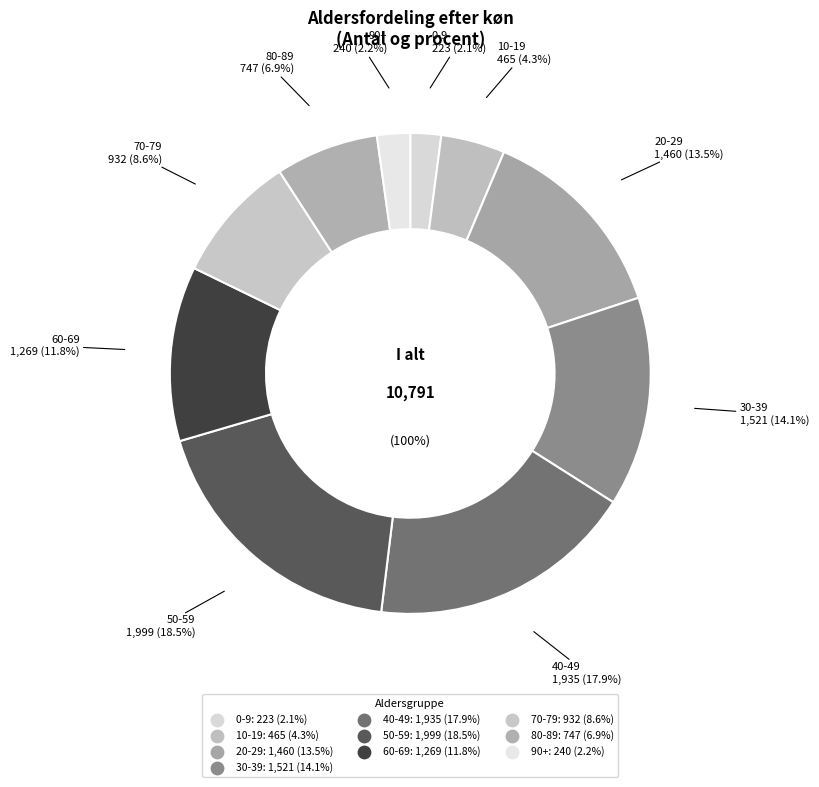

Is there a majority slice in this chart?

No